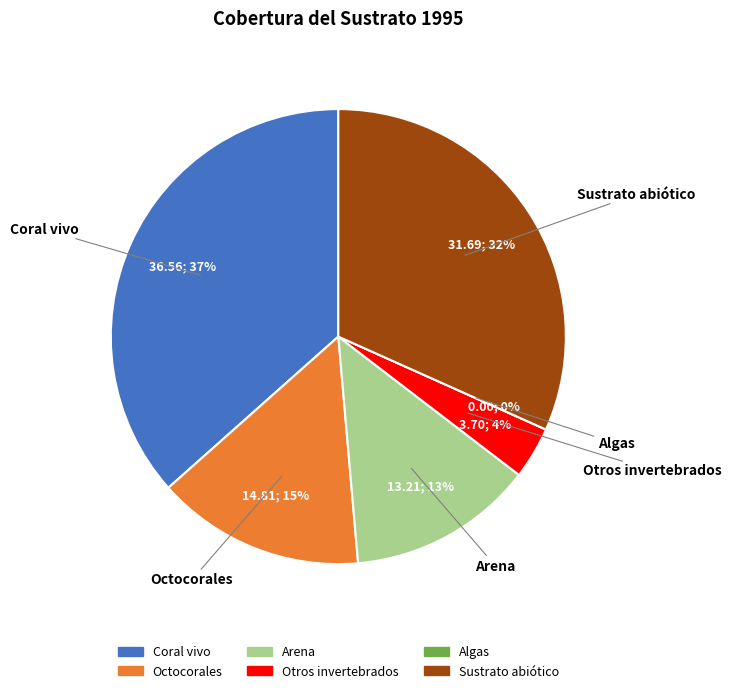

How many segments does this pie chart have?

6